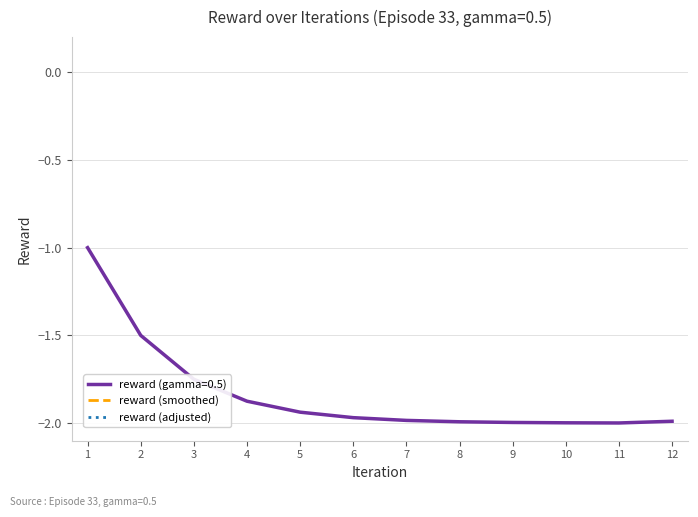

Rank the series at 6 from lowest to highest value.

reward (adjusted), reward (smoothed)